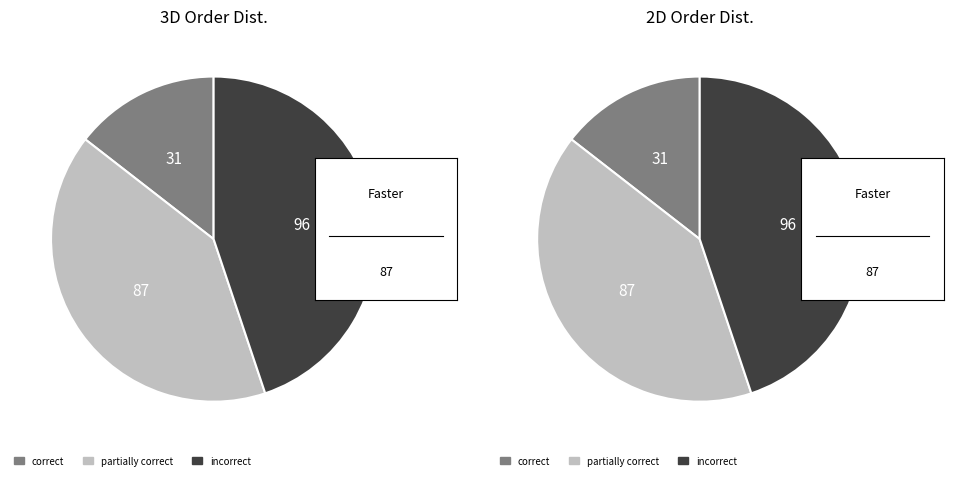

To the nearest percent, what is the difference between the largest and smallest slice percentages?

30%